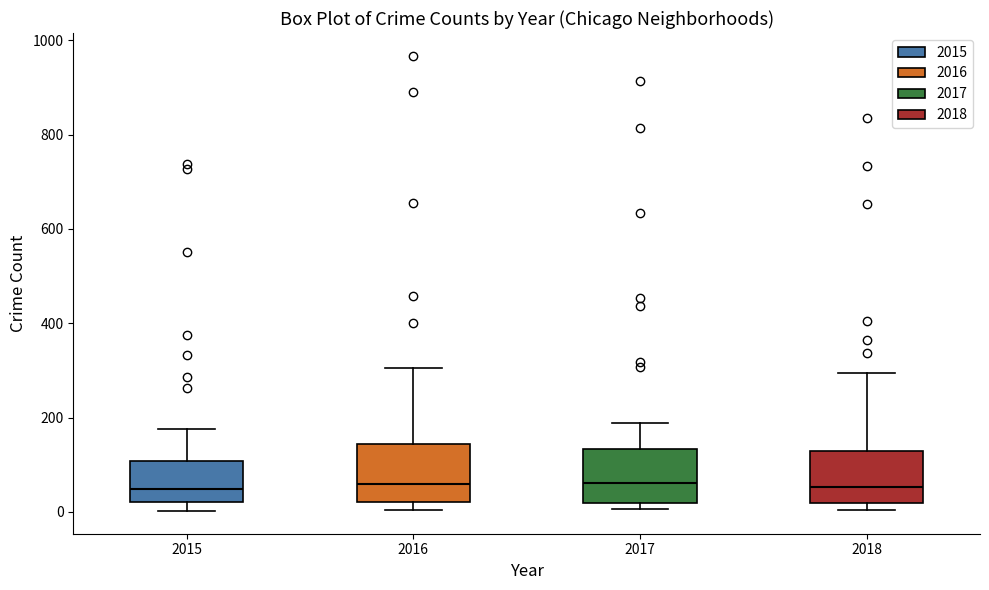

Where is the lower edge of the box at x = 2017 on the y-axis? The values are not printed on the chart, so give them approximately, as read against the axis.

20